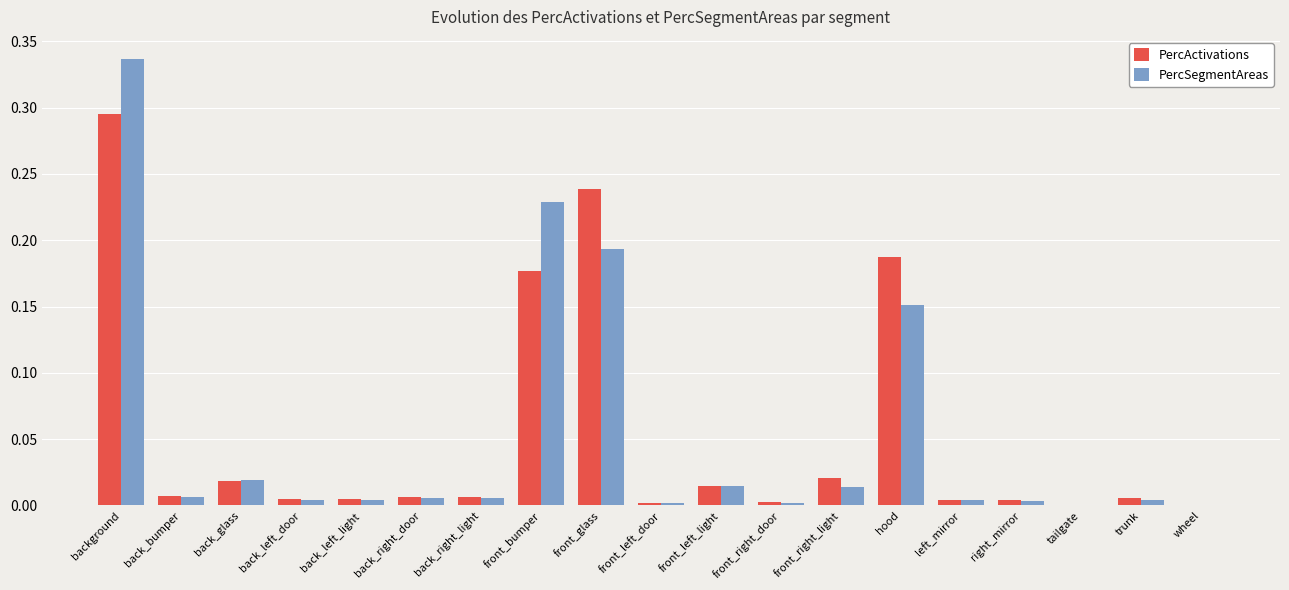

Is it true that PercActivations equals 0.0 at tailgate?

True